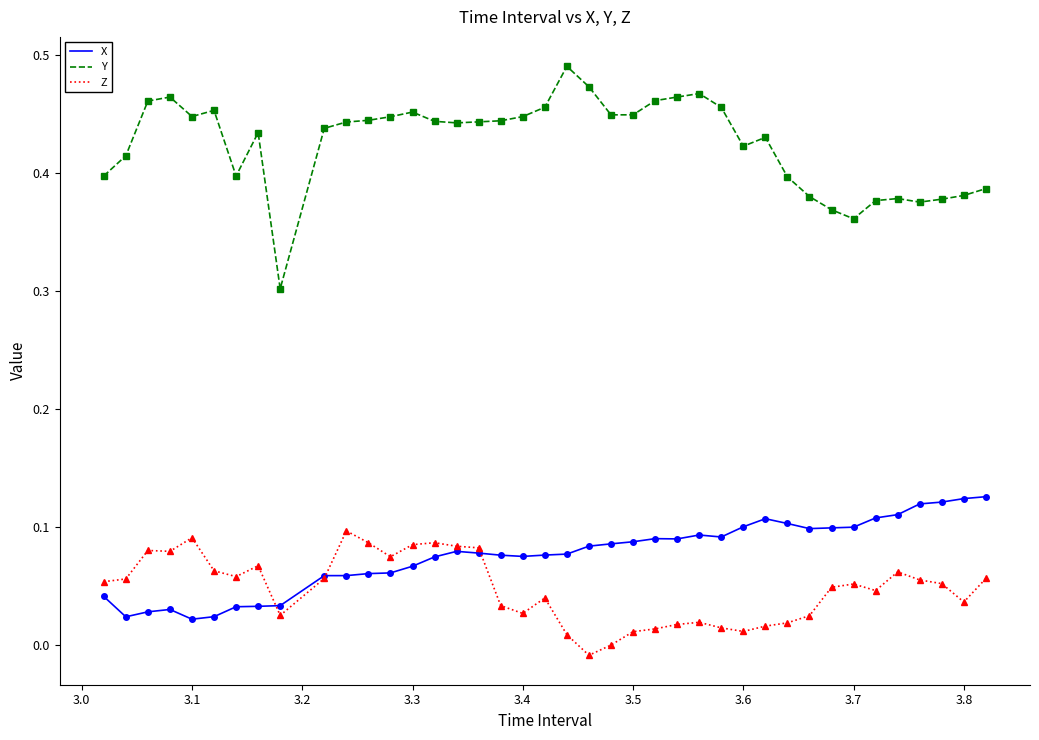

Which series has the largest total across all categories?

Y